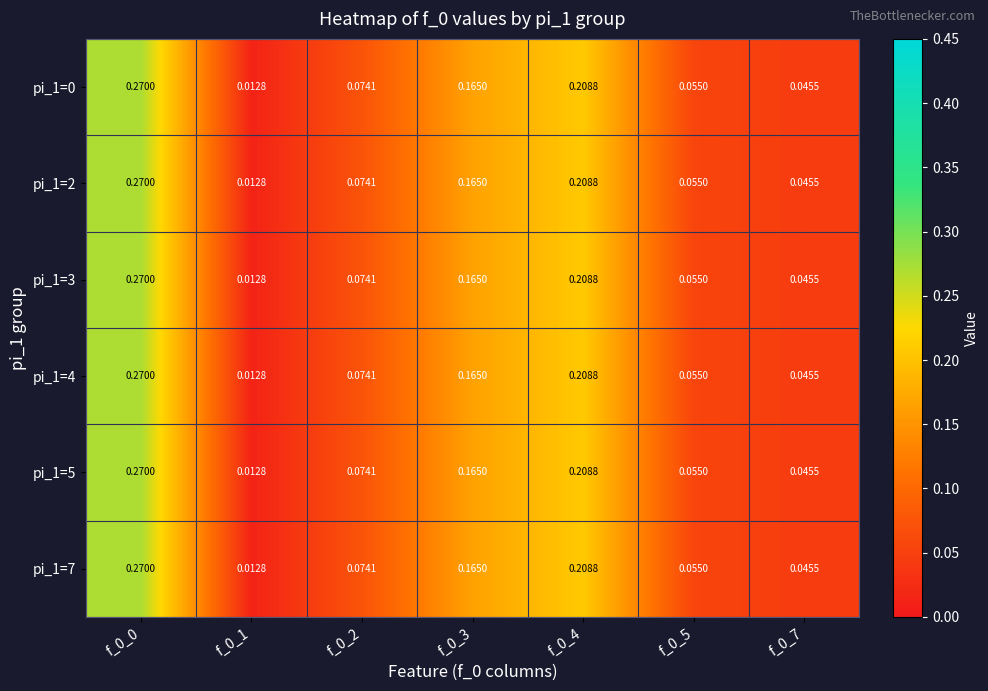

Is the value of pi_1=0 at f_0_1 greater than the value of pi_1=7 at f_0_7?

No